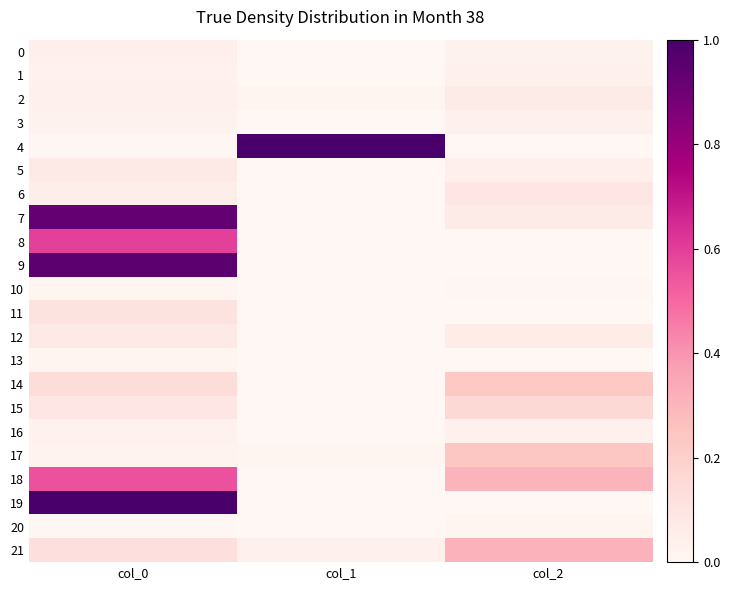

List the series in order of their peak value, lowest first.

20, 10, 13, 3, 16, 1, 0, 2, 5, 12, 6, 11, 15, 14, 17, 21, 18, 8, 7, 9, 4, 19